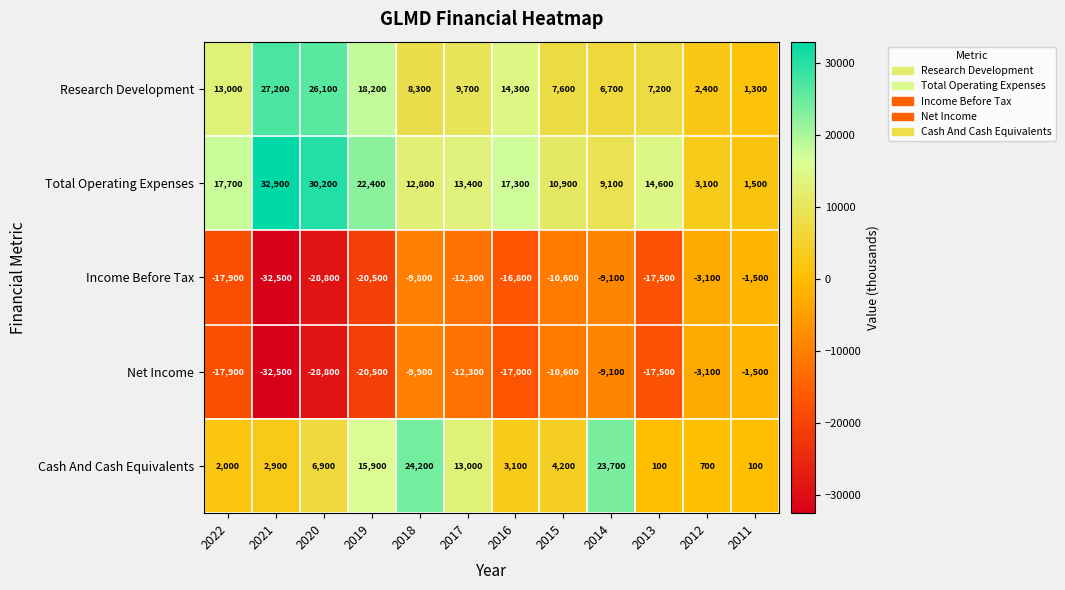

Is it true that Research Development equals 22390 at 2022?

False